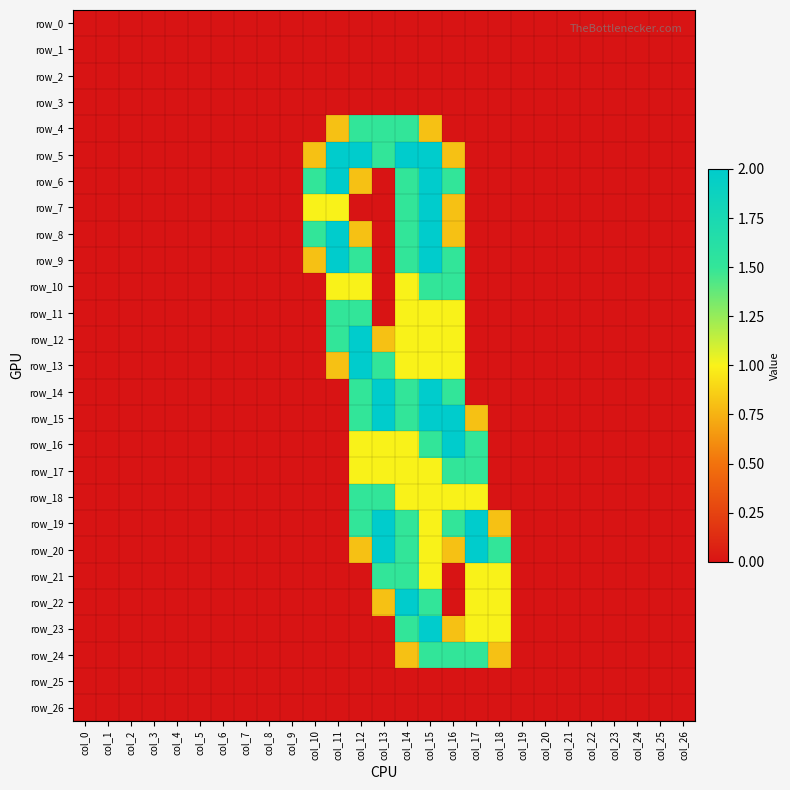

How many data points does each series have?

27